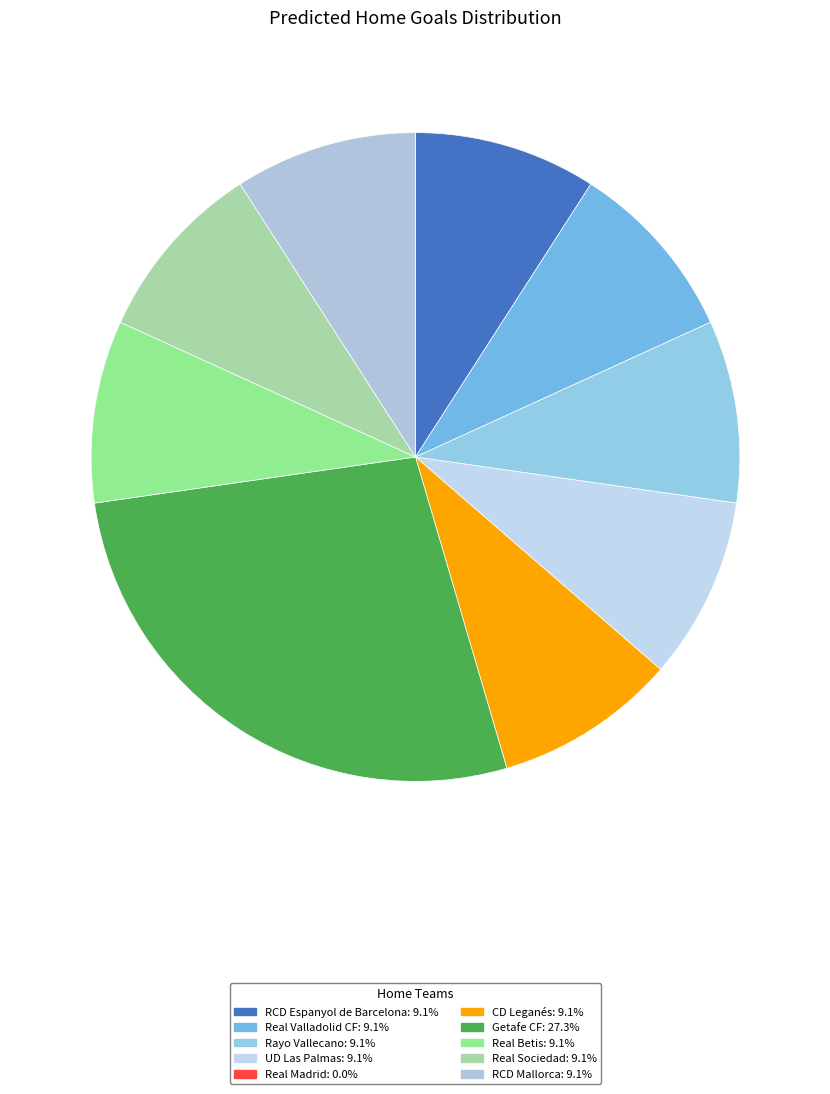

Do Real Betis and CD Leganés together represent more than half of the pie?

No